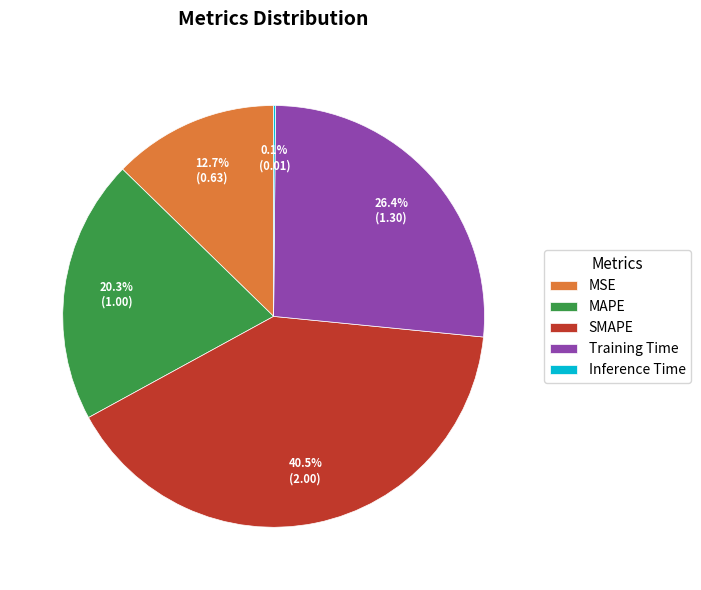

The Training Time slice represents 32% of the pie. True or false?

False